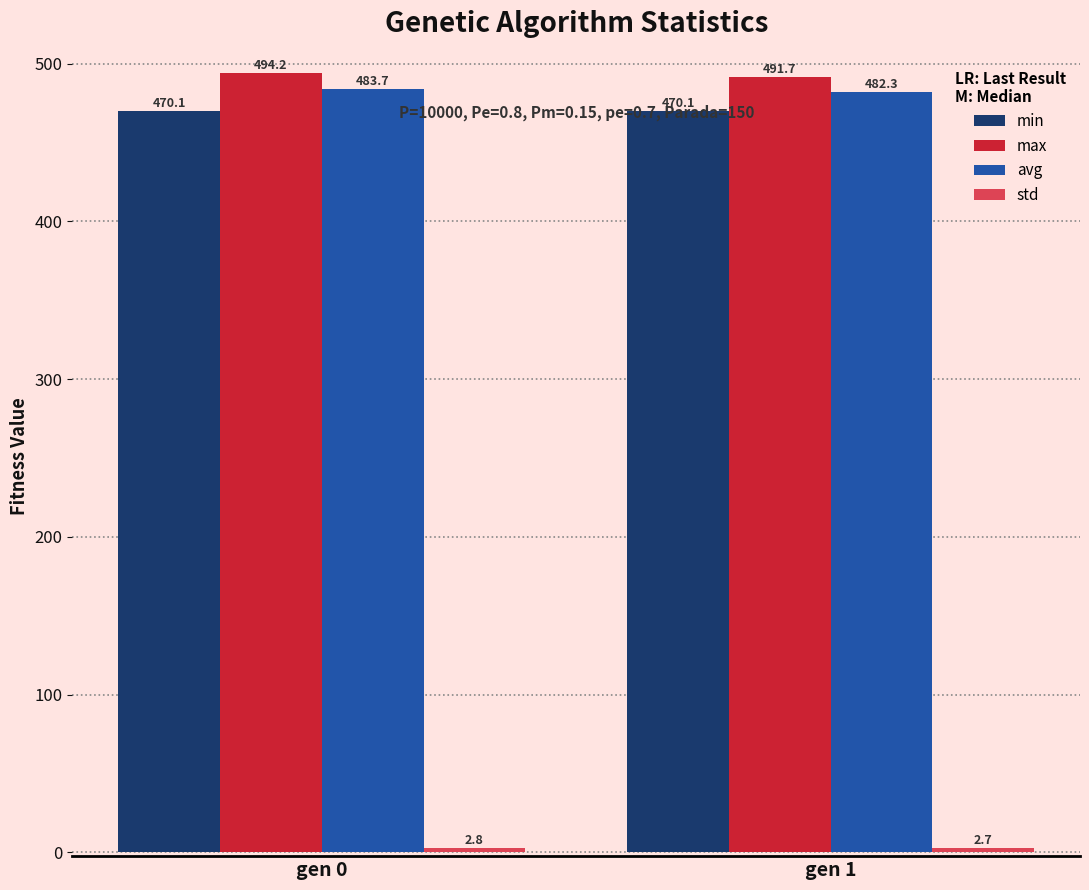

What value does the max series have at gen 0?

494.2